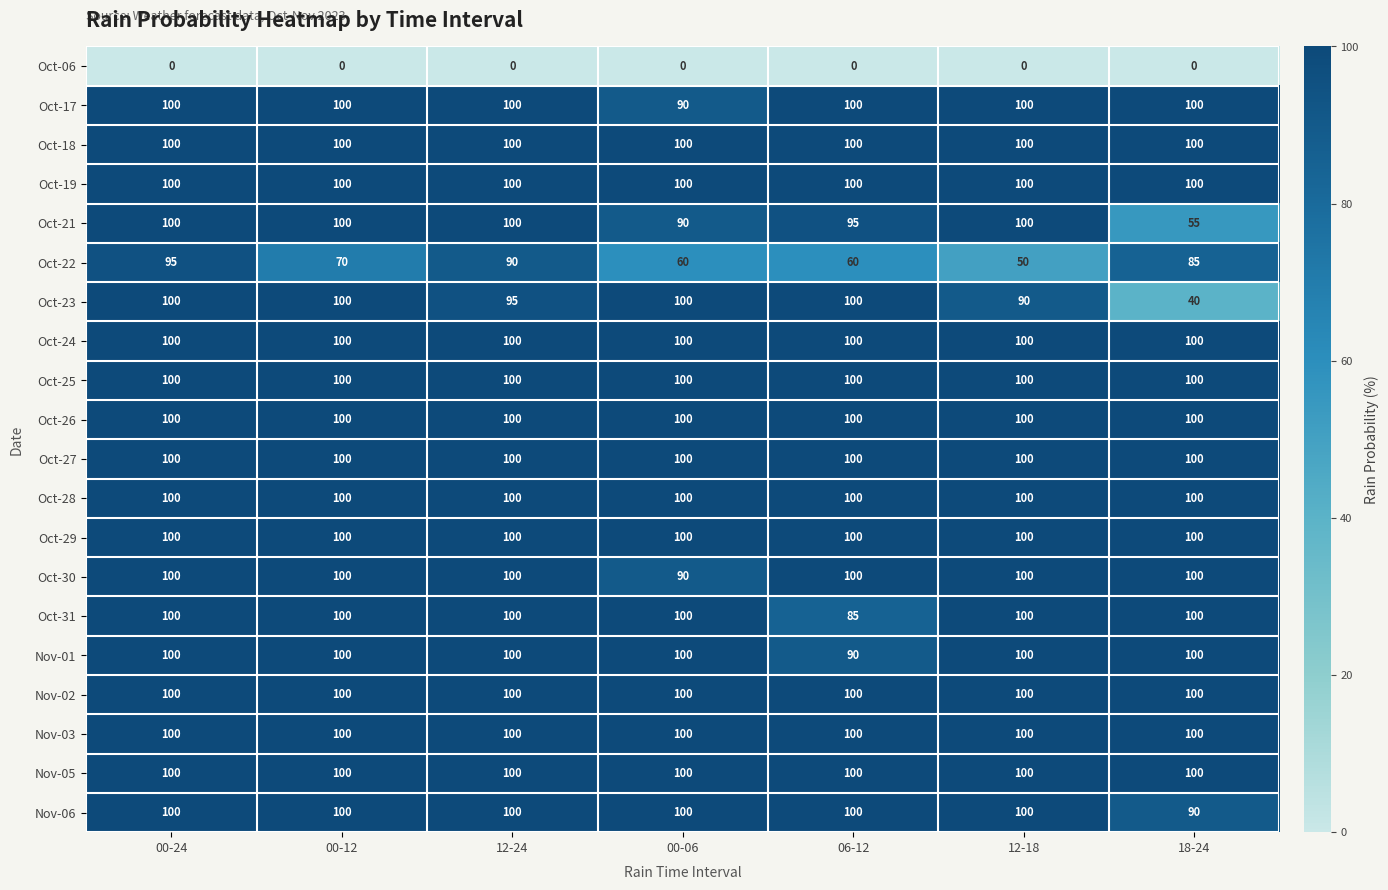

Which series has the widest spread of values?

Oct-23